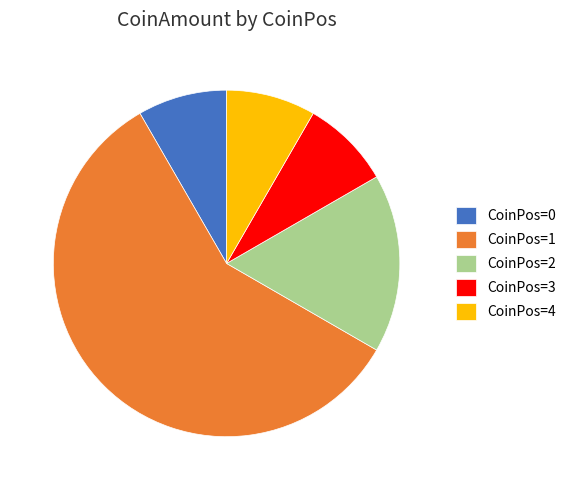

Combined, do CoinPos=3 and CoinPos=4 account for over 50%?

No